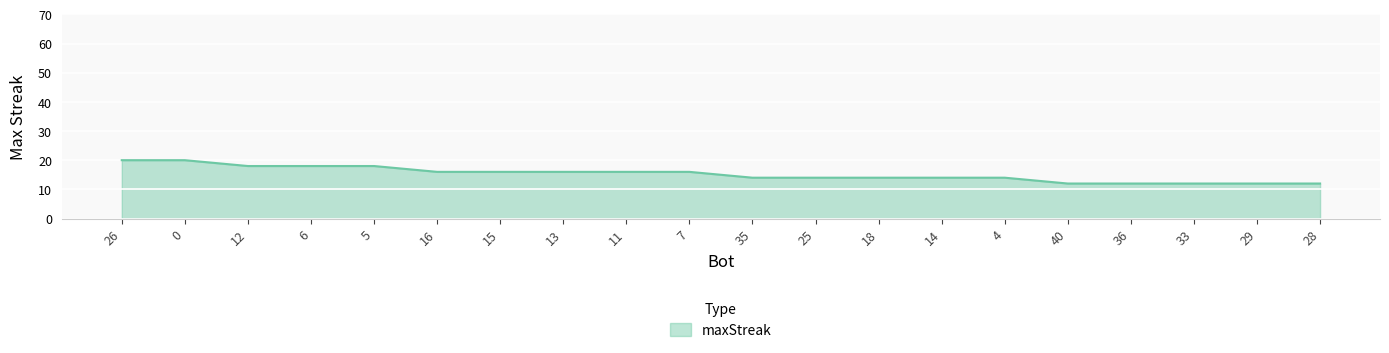

Reading left to right, extract all data points from this chart.

20	20	18	18	18	16	16	16	16	16	14	14	14	14	14	12	12	12	12	12